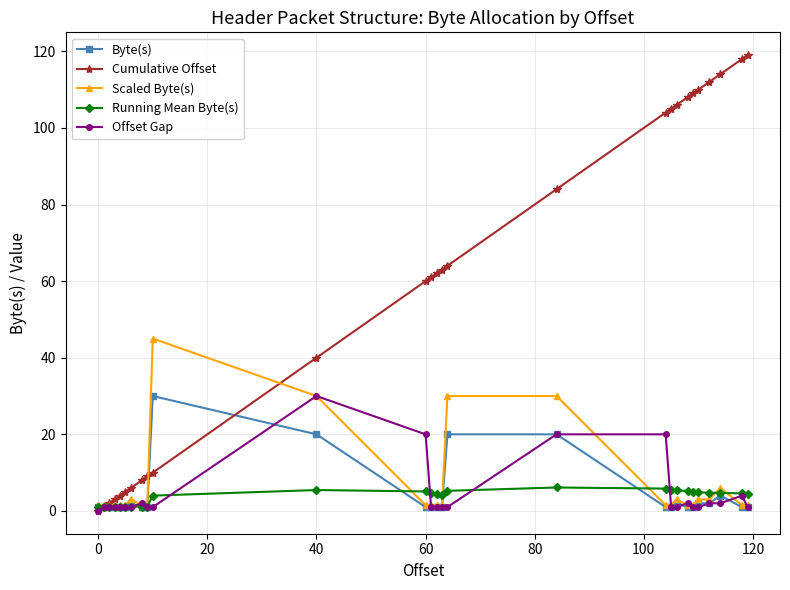

How many lines are shown in the chart?

5